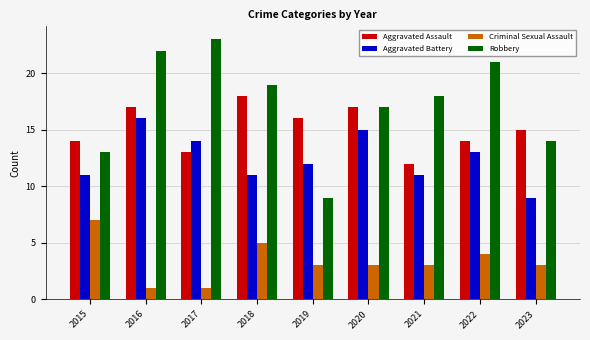

True or false: Criminal Sexual Assault has a value of 2 at 2016.

False